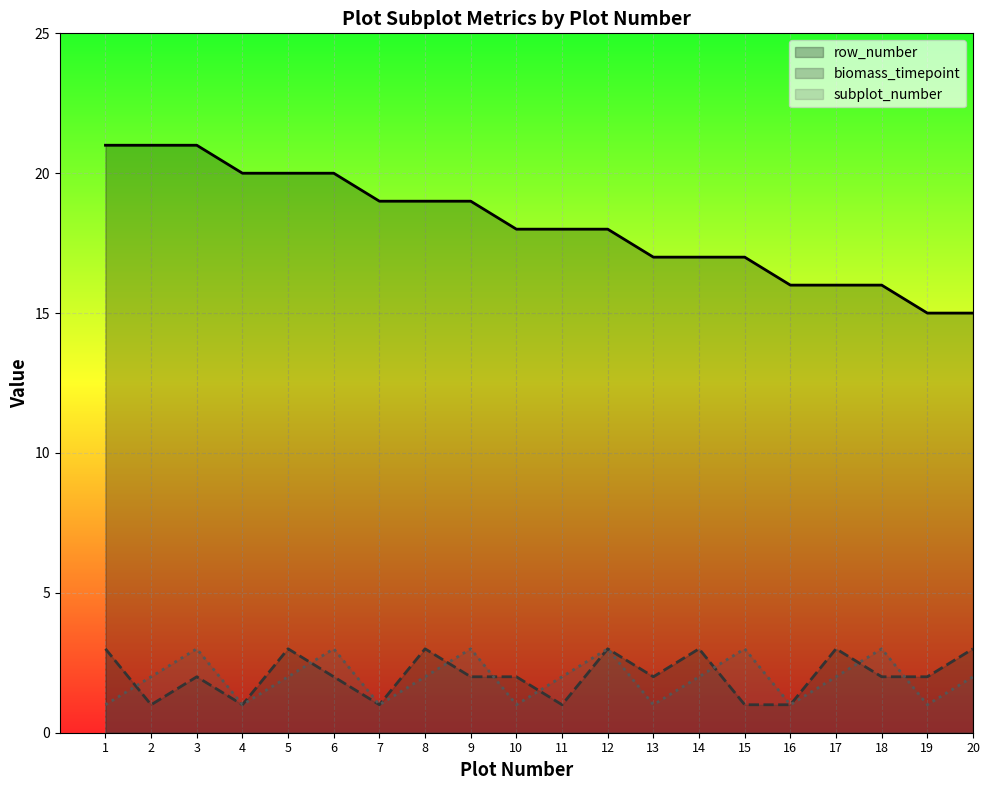

True or false: biomass_timepoint has more than 0 points higher than both neighbors.

True